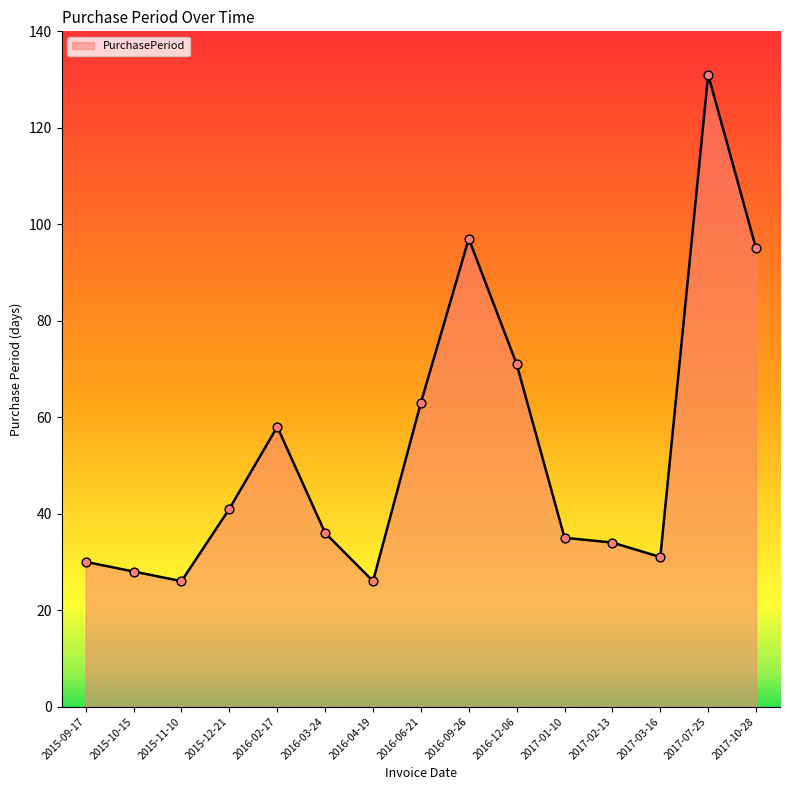

What is the ratio of the value at 2015-11-10 to the value at 2016-12-06?

0.4